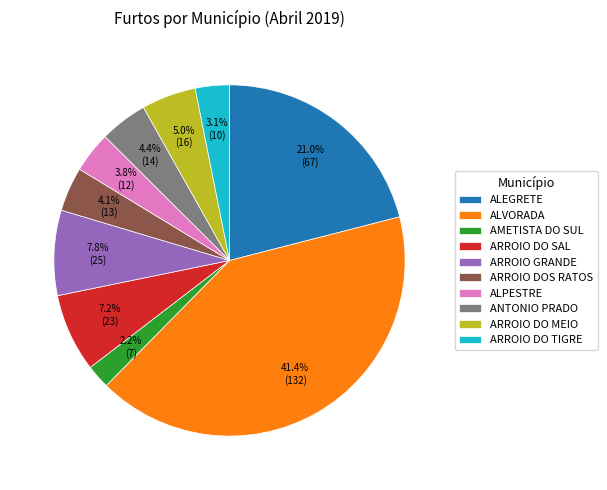

True or false: ARROIO DOS RATOS accounts for 9% of the total.

False